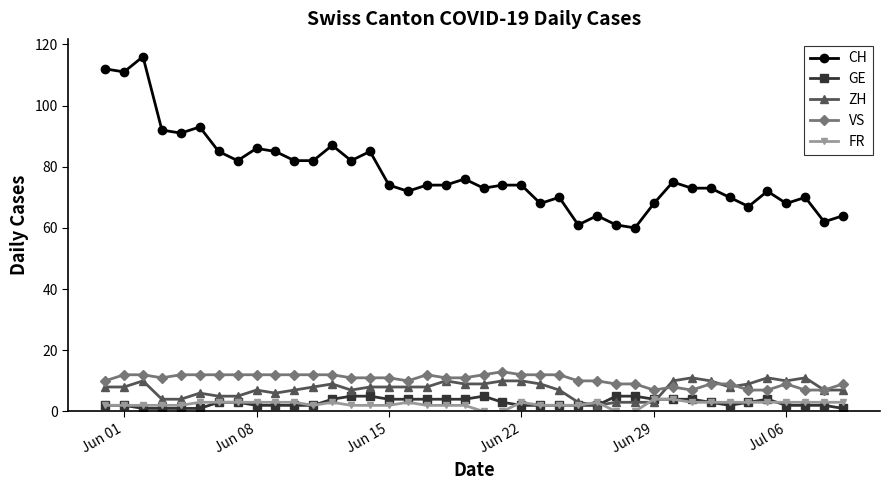

List the series in order of their peak value, lowest first.

FR, GE, ZH, VS, CH